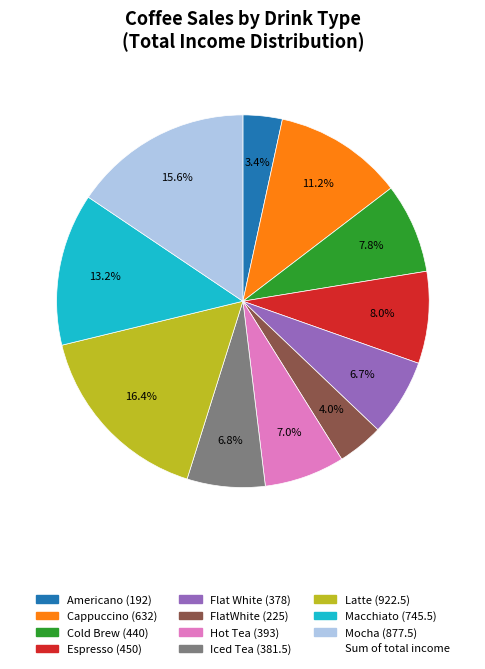

Is there any slice that represents more than half of the pie?

No